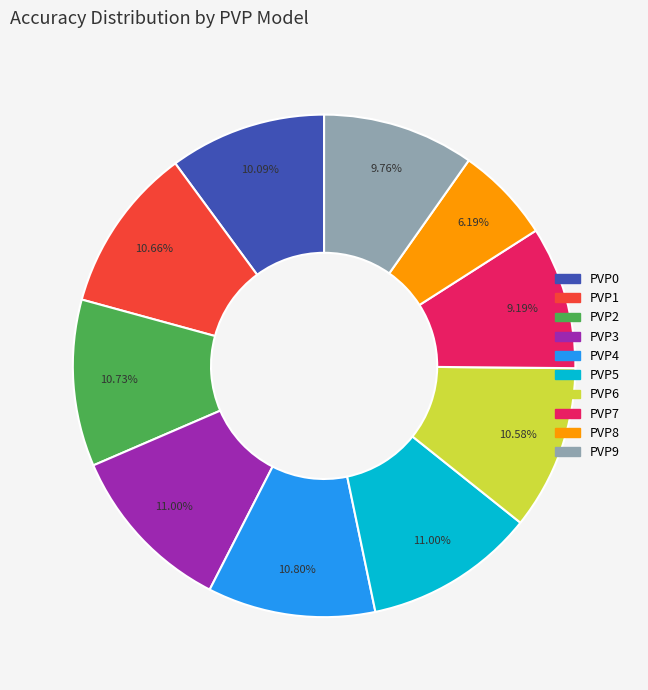

What is the total percentage of PVP4 and PVP3?

21.8%